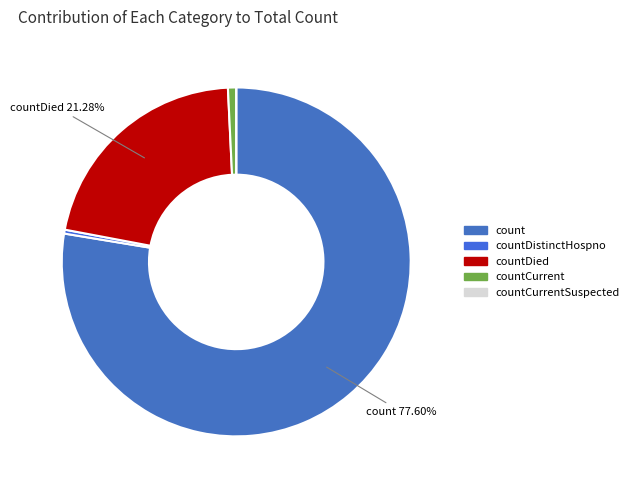

Rank the categories by value from highest to lowest.

count, countDied, countCurrent, countDistinctHospno, countCurrentSuspected